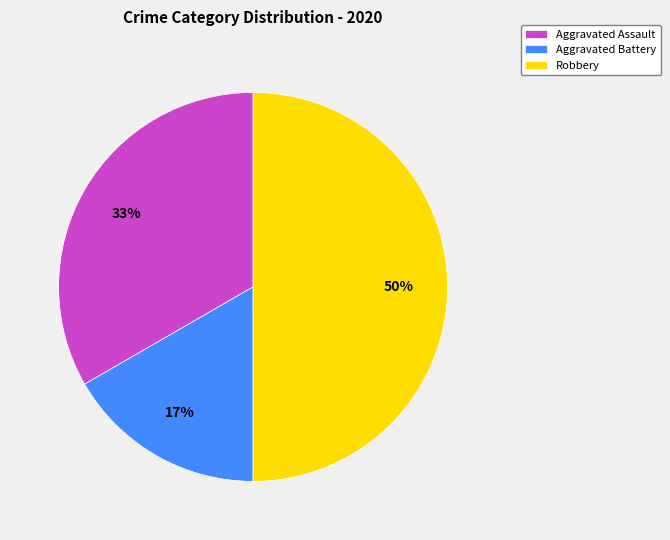

True or false: Robbery accounts for 60% of the total.

False